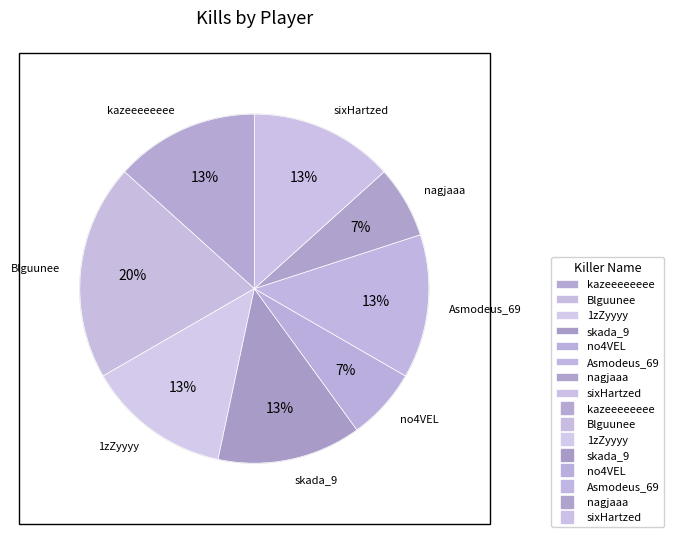

Which slice is the largest?

Blguunee